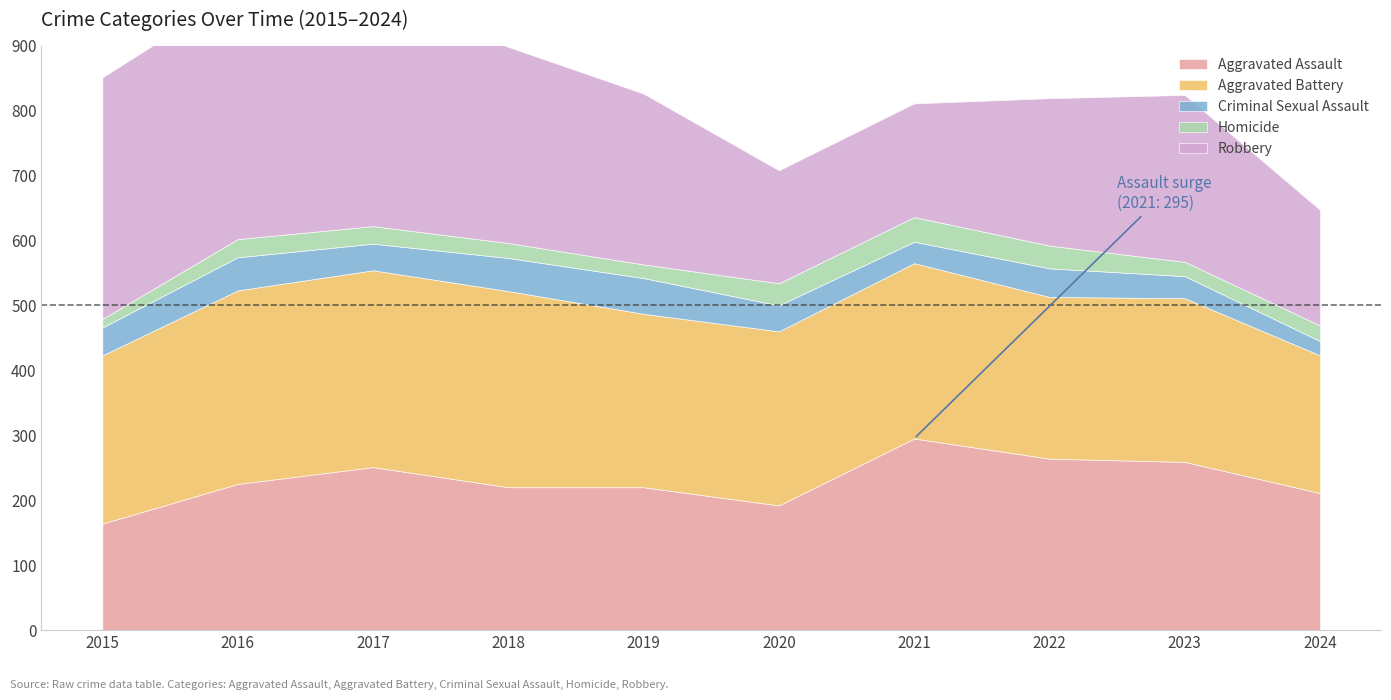

What is the average value of the Criminal Sexual Assault series?

41